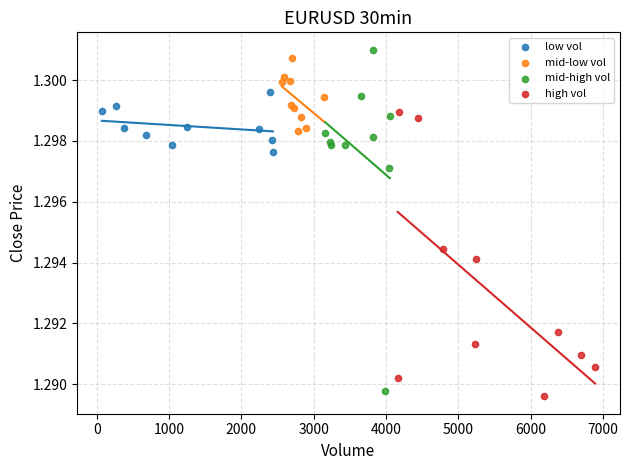

Which series has the largest Y range (max minus min)?

mid-high vol